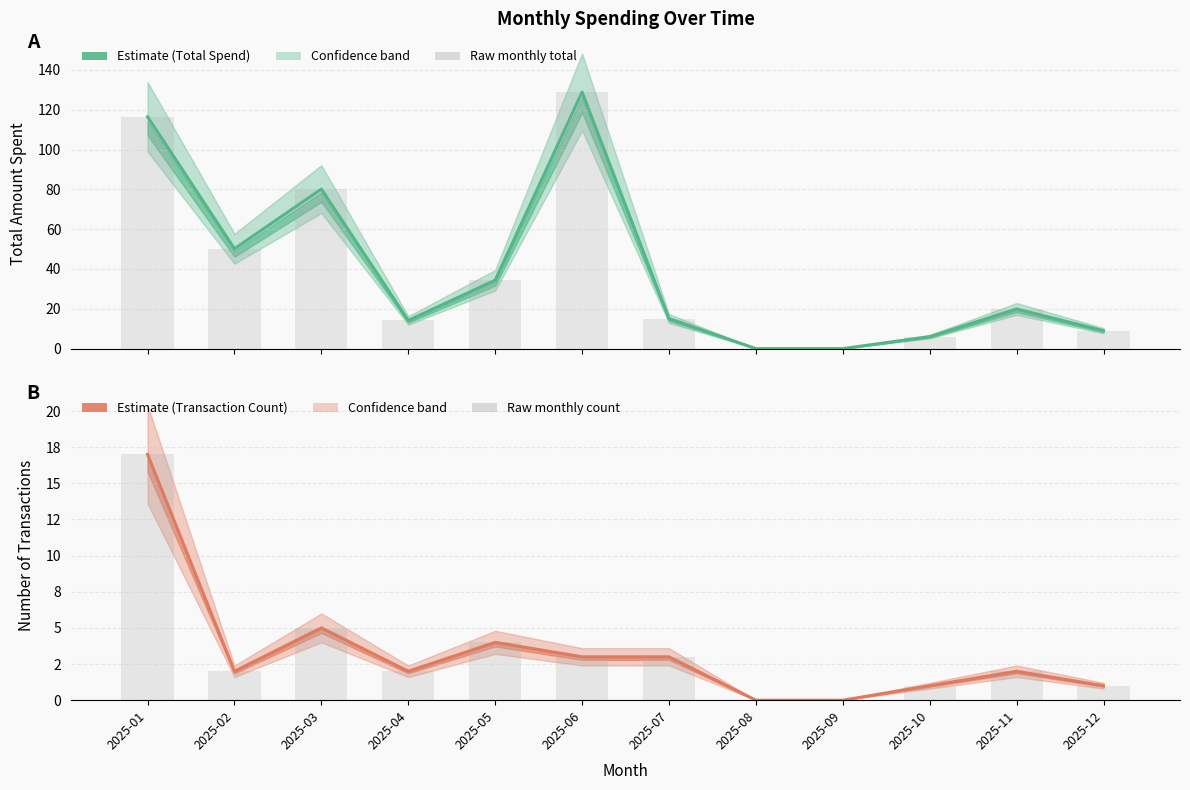

How many groups of bars are there?

12